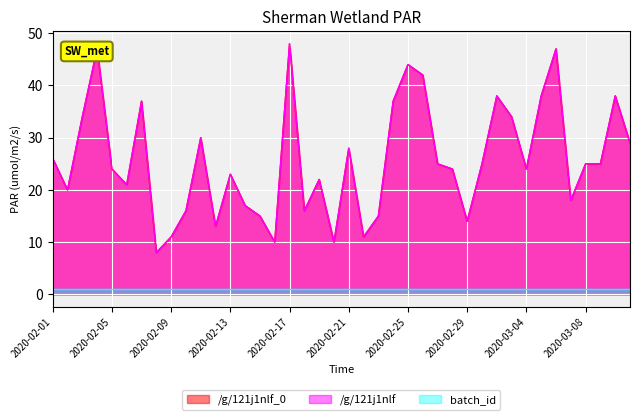

Does the chart display data point markers on the line(s)?

No